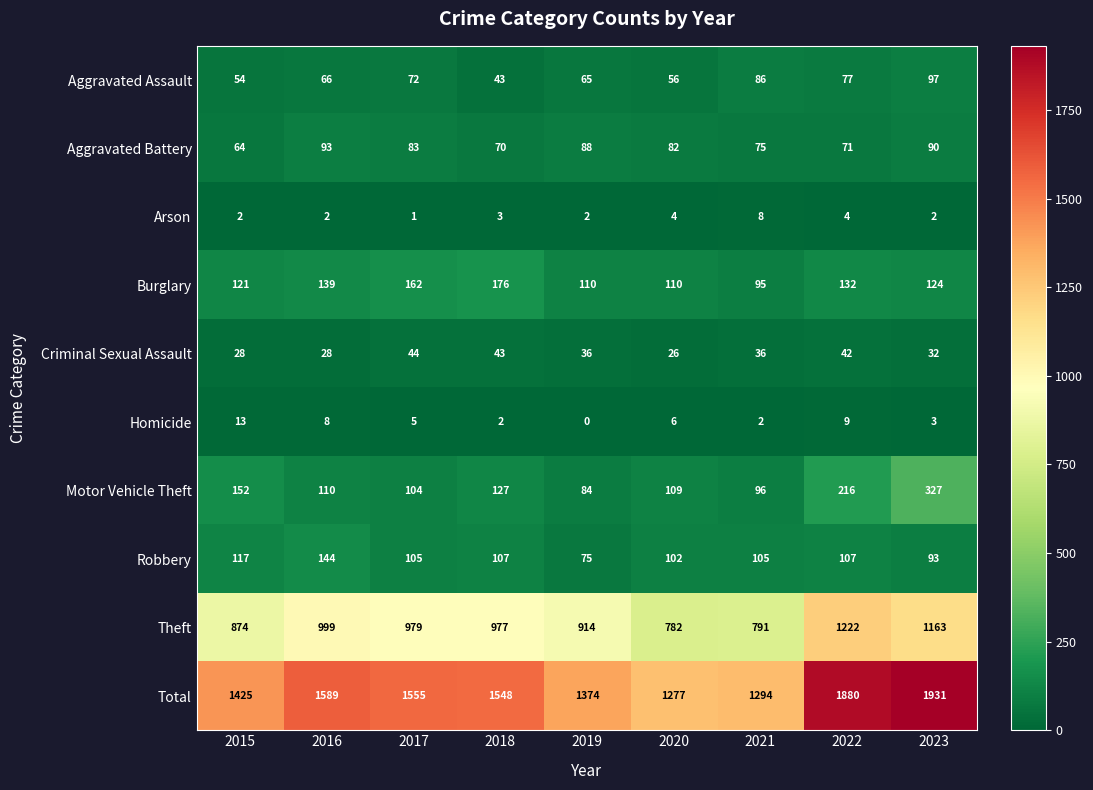

What is the spread (max minus min) of values at 2022?

1876